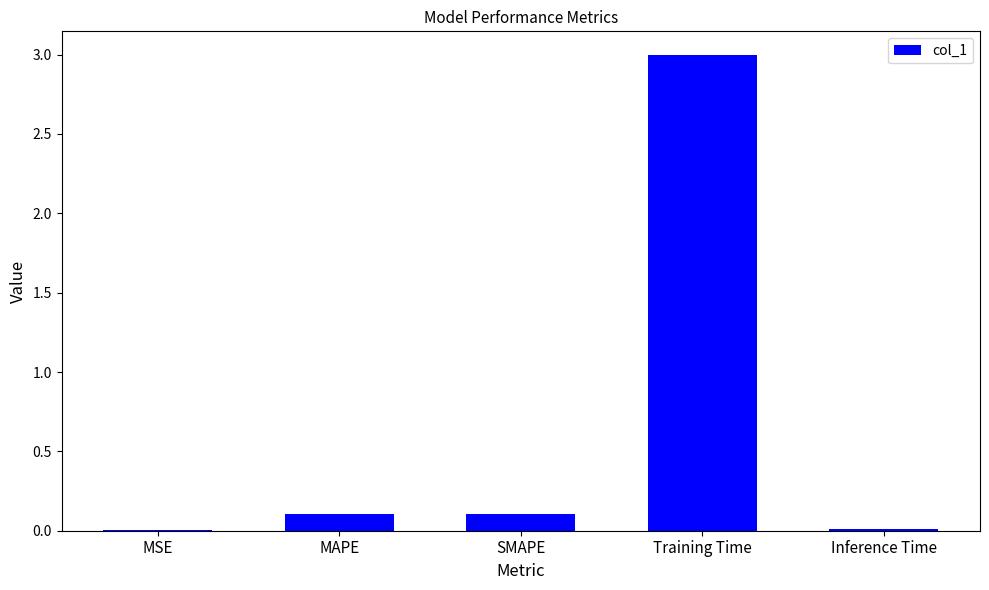

The value at MAPE is 0.1. True or false?

True